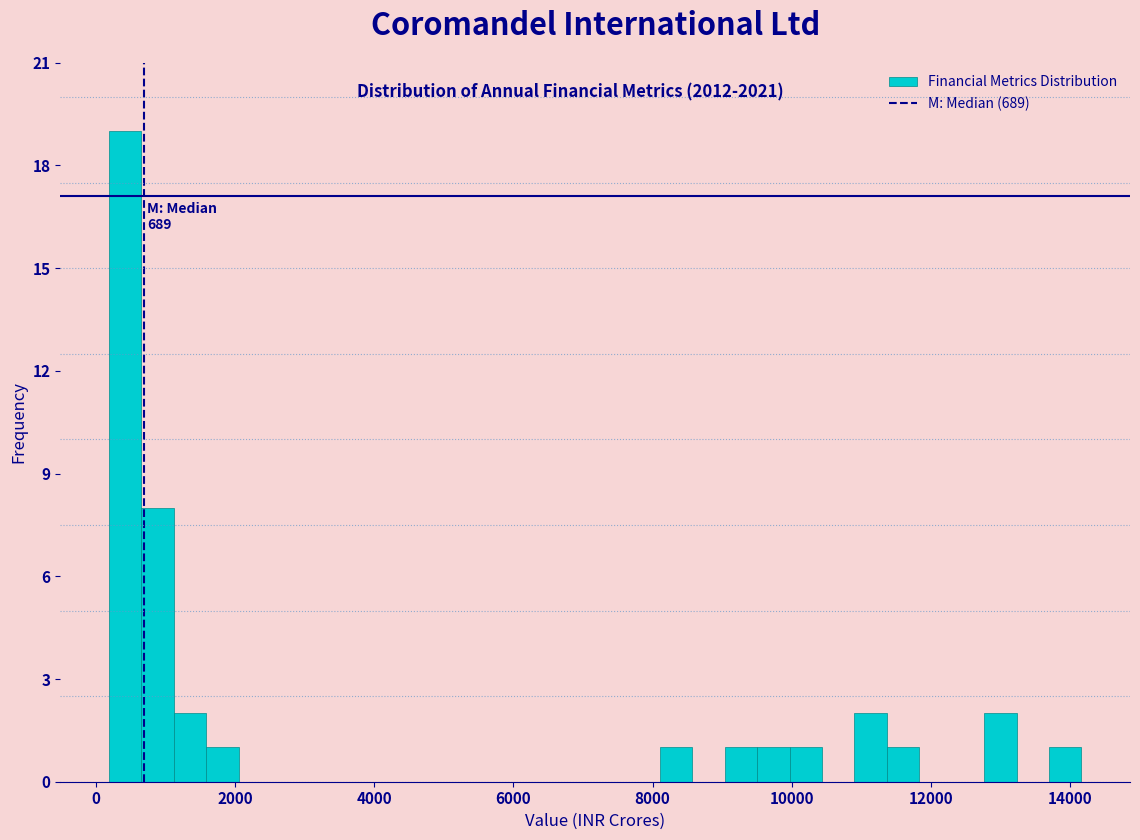

Around what value on the x-axis is the tallest bar? Give the approximate position of its centre, as read against the axis.

400